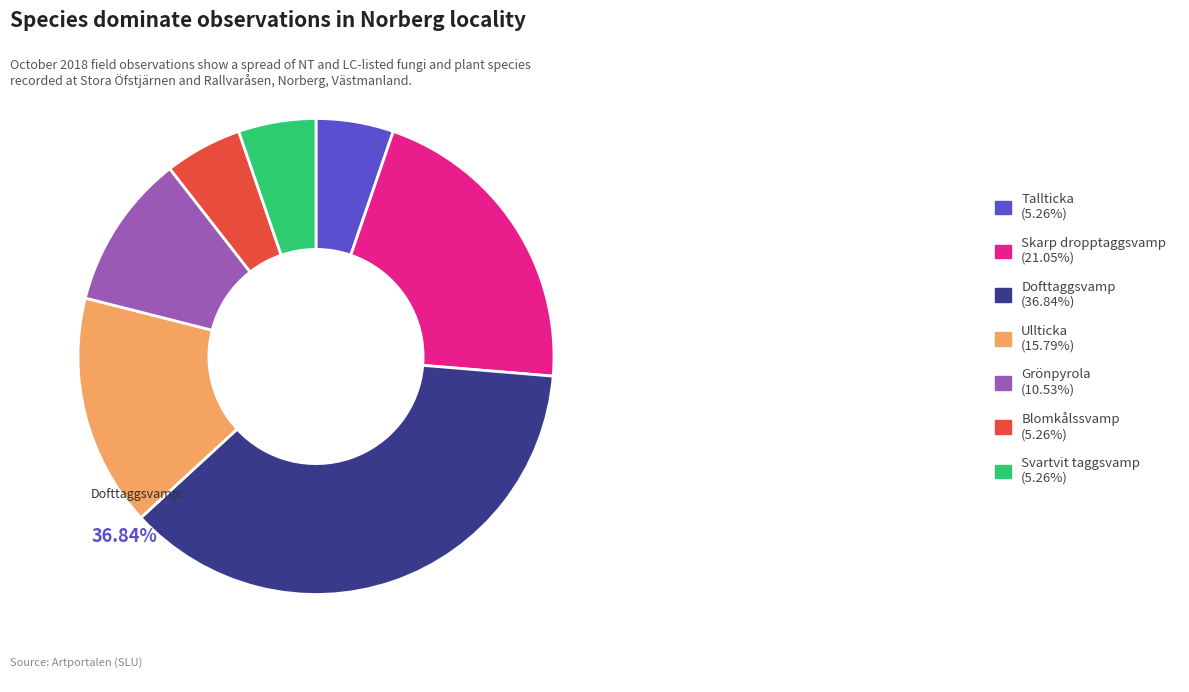

What is the ratio of the value at Ullticka to the value at Svartvit taggsvamp?

3.0